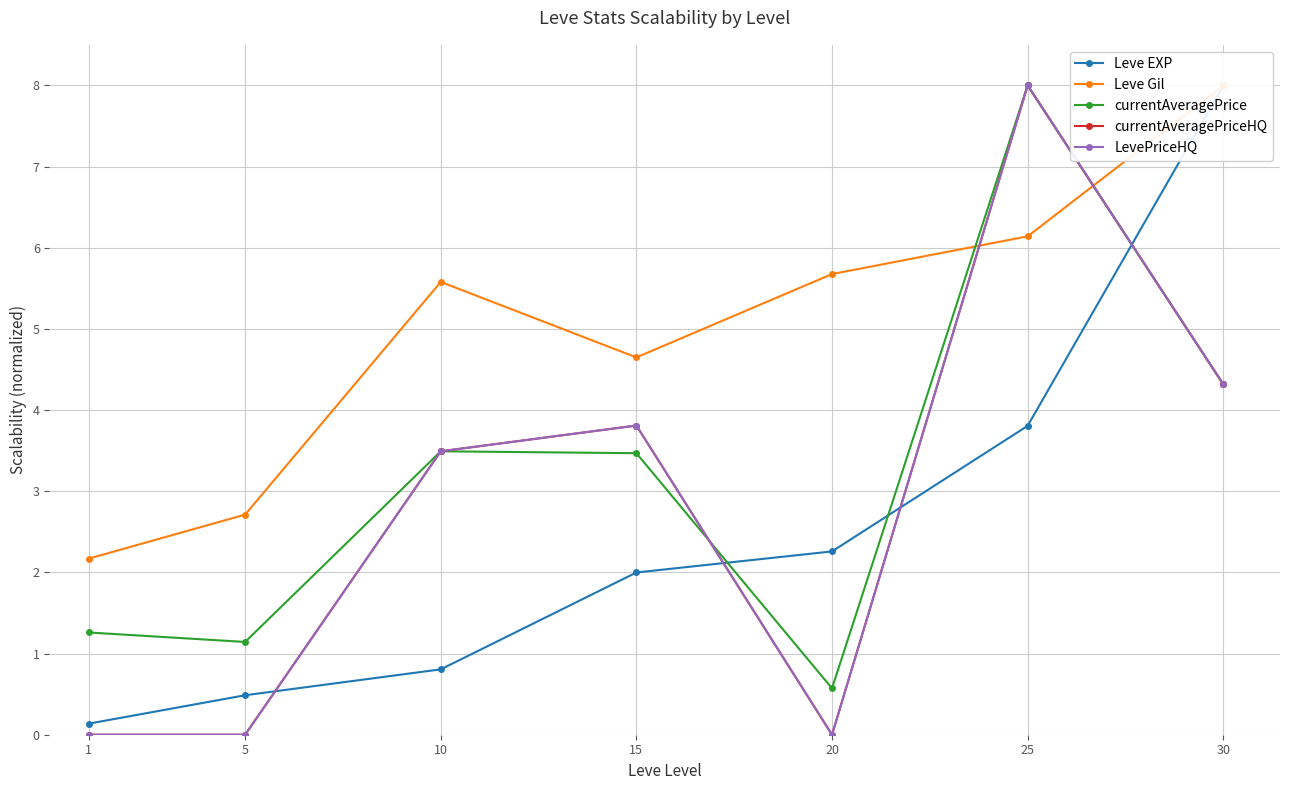

What is the sum of all LevePriceHQ values?

19.6